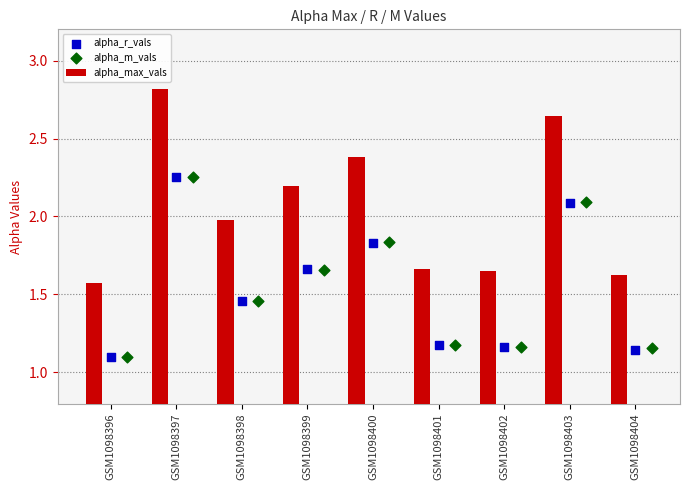

Which series has the widest spread of Y values?

alpha_max_vals